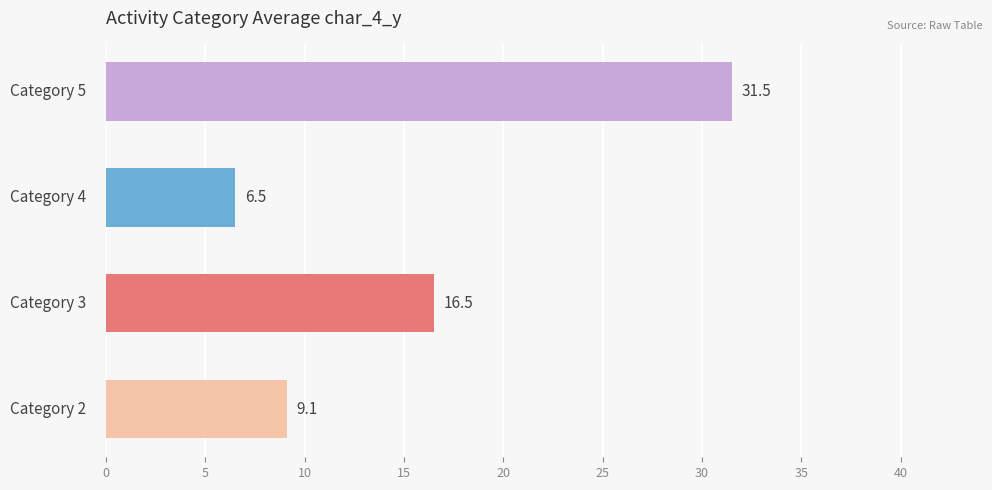

What is the difference between the maximum and minimum values?

25.0